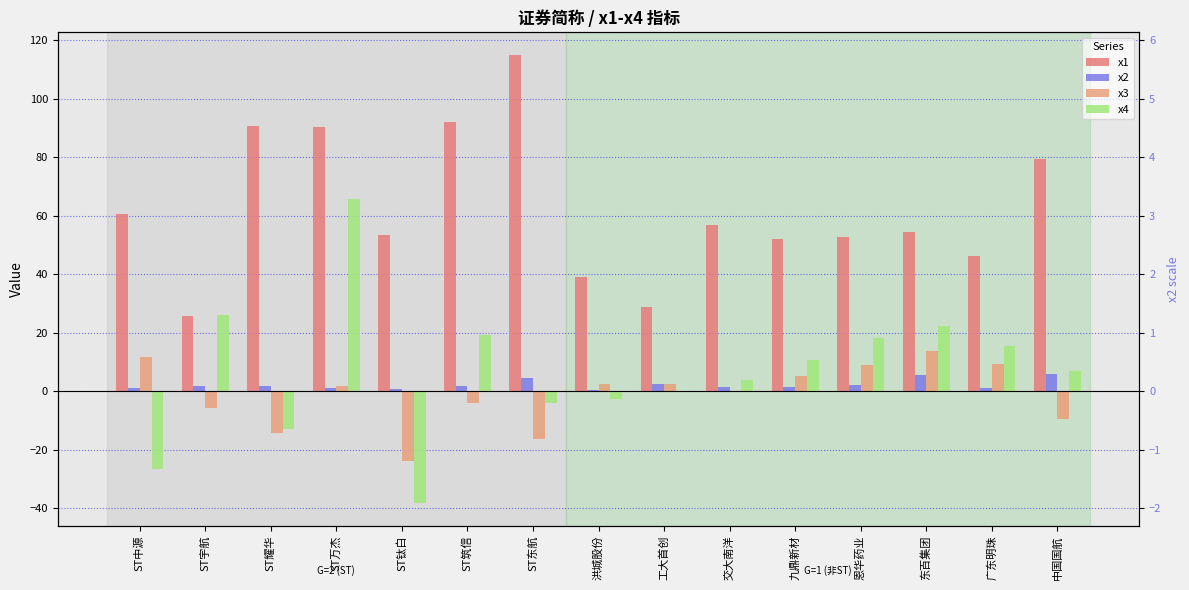

How many data points does each series have?

15